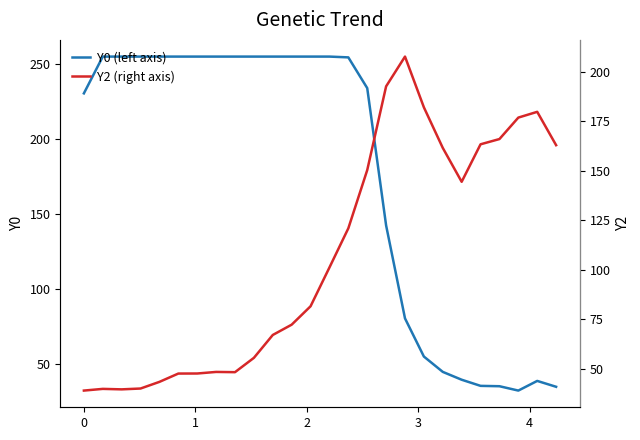

The Y2 (right axis) series shows 41.0 at 13. True or false?

False